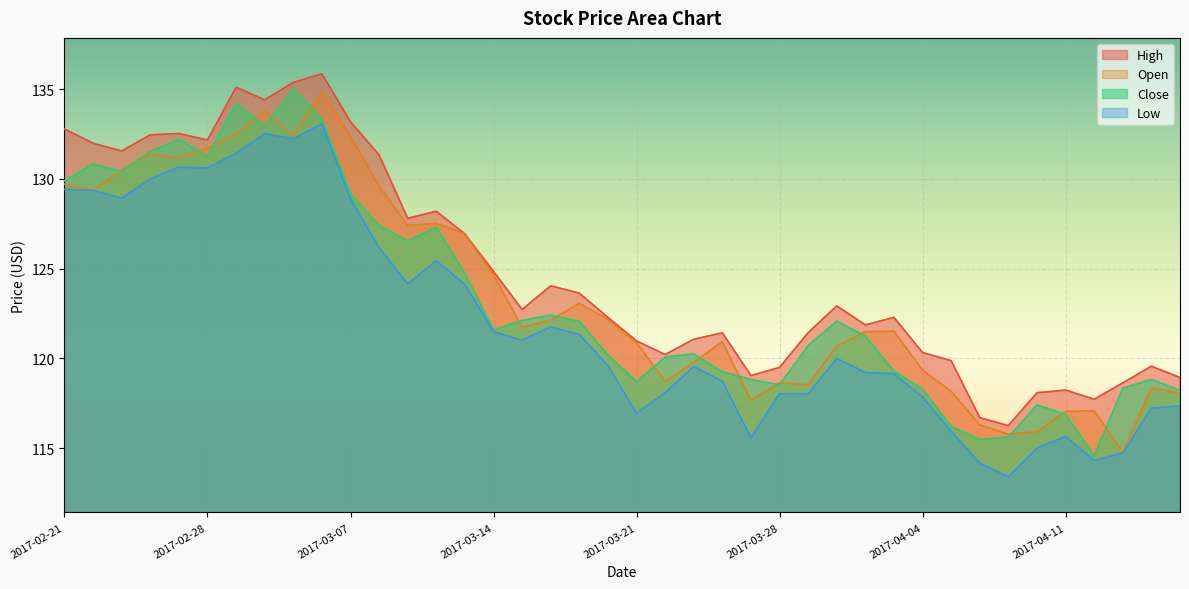

What is the label of the 31st point from the right?

2017-03-06